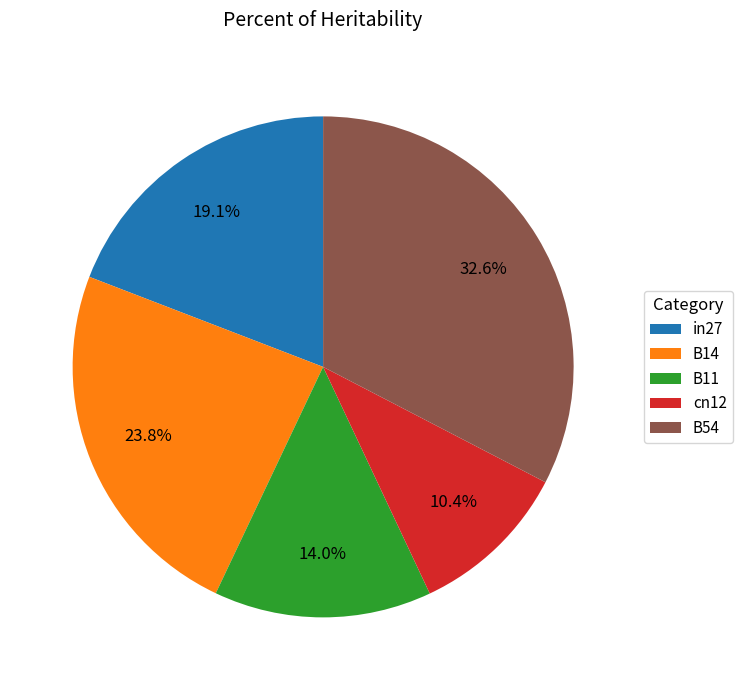

How many slices are in this pie chart?

5